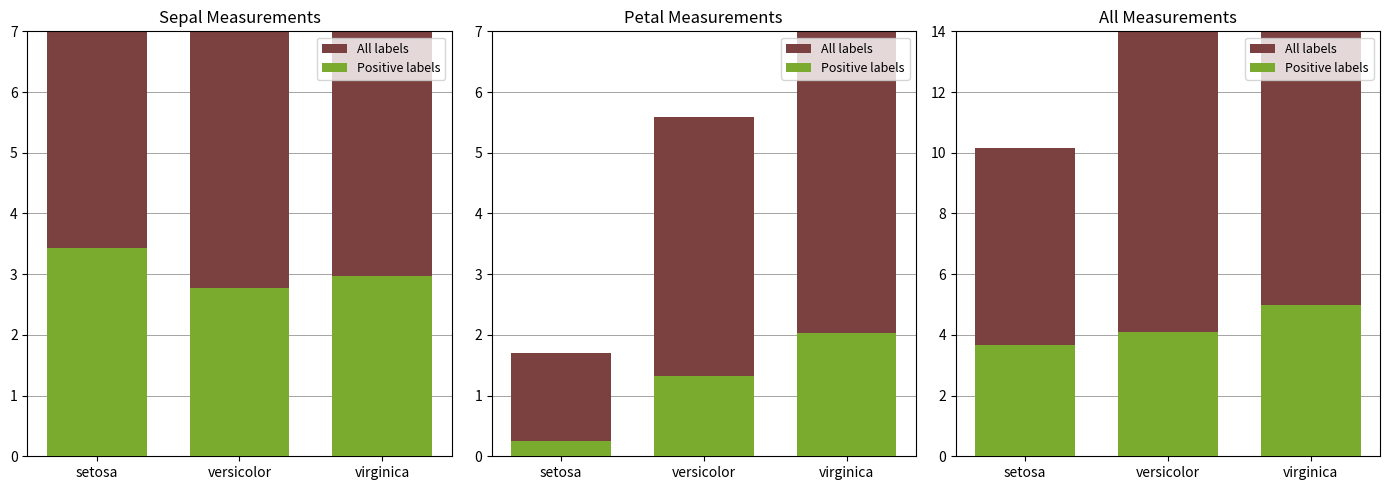

What are all the series names shown in the legend?

All labels, Positive labels